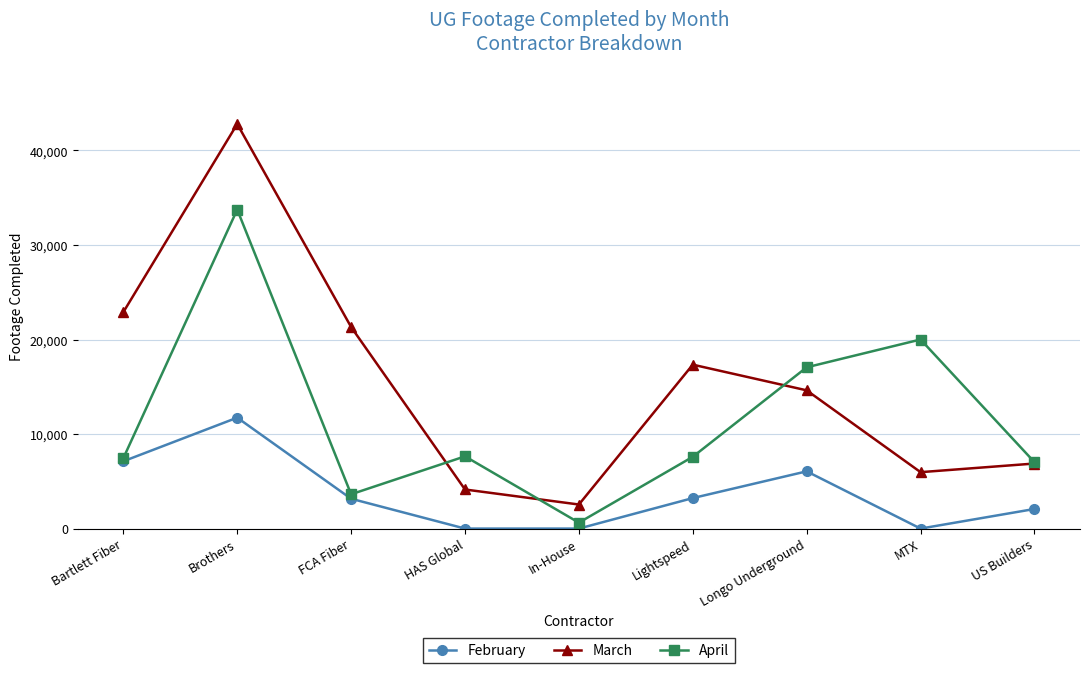

At which label does April reach its minimum?

In-House